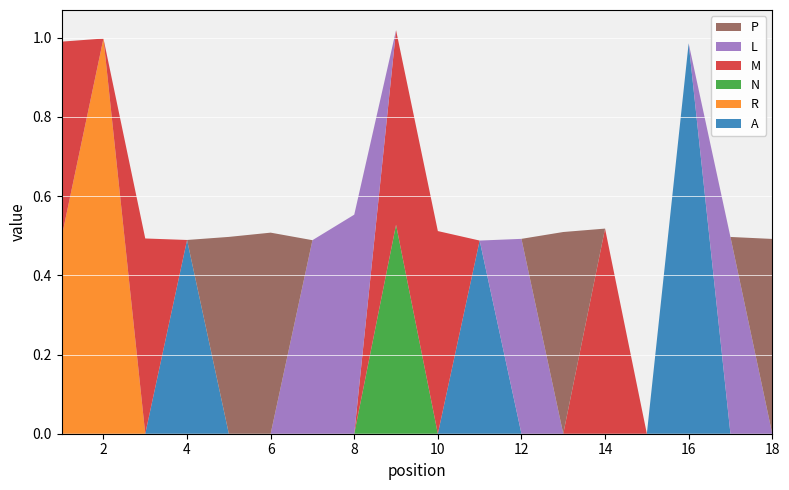

Reading right to left, extract all data points from this chart.

A: 18=0.0	17=0.0	16=1.0	15=0.0	14=0.0	13=0.0	12=0.0	11=0.5	10=0.0	9=0.0	8=0.0	7=0.0	6=0.0	5=0.0	4=0.5	3=0.0	2=0.0	1=0.0
R: 18=0.0	17=0.0	16=0.0	15=0.0	14=0.0	13=0.0	12=0.0	11=0.0	10=0.0	9=0.0	8=0.0	7=0.0	6=0.0	5=0.0	4=0.0	3=0.0	2=1.0	1=0.5
N: 18=0.0	17=0.0	16=0.0	15=0.0	14=0.0	13=0.0	12=0.0	11=0.0	10=0.0	9=0.5	8=0.0	7=0.0	6=0.0	5=0.0	4=0.0	3=0.0	2=0.0	1=0.0
M: 18=0.0	17=0.0	16=0.0	15=0.0	14=0.5	13=0.0	12=0.0	11=0.0	10=0.5	9=0.5	8=0.0	7=0.0	6=0.0	5=0.0	4=0.0	3=0.5	2=0.0	1=0.5
L: 18=0.0	17=0.5	16=0.0	15=0.0	14=0.0	13=0.0	12=0.5	11=0.0	10=0.0	9=0.0	8=0.6	7=0.5	6=0.0	5=0.0	4=0.0	3=0.0	2=0.0	1=0.0
P: 18=0.5	17=0.0	16=0.0	15=0.0	14=0.0	13=0.5	12=0.0	11=0.0	10=0.0	9=0.0	8=0.0	7=0.0	6=0.5	5=0.5	4=0.0	3=0.0	2=0.0	1=0.0